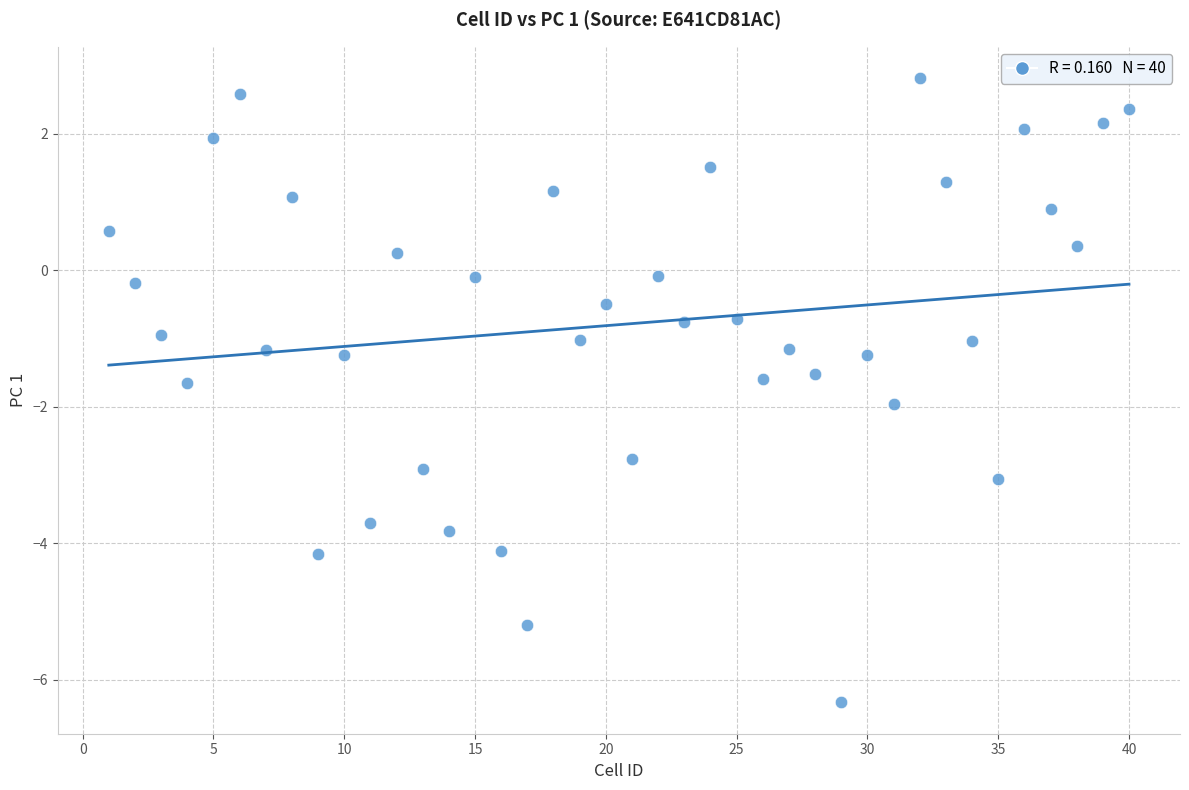

What is the range of X values (max minus min)?

39.0